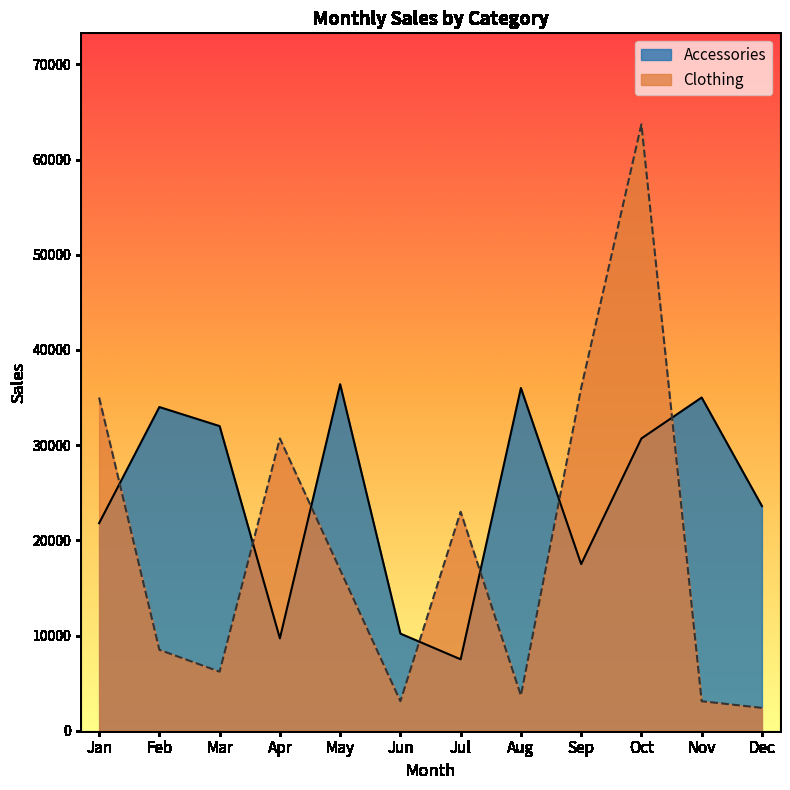

What are all the series names shown in the legend?

Accessories, Clothing